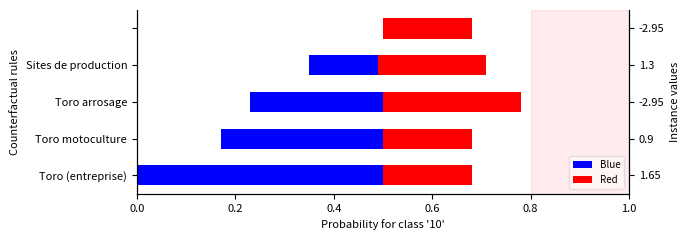

List the series in order of their peak value, highest first.

Blue, Red